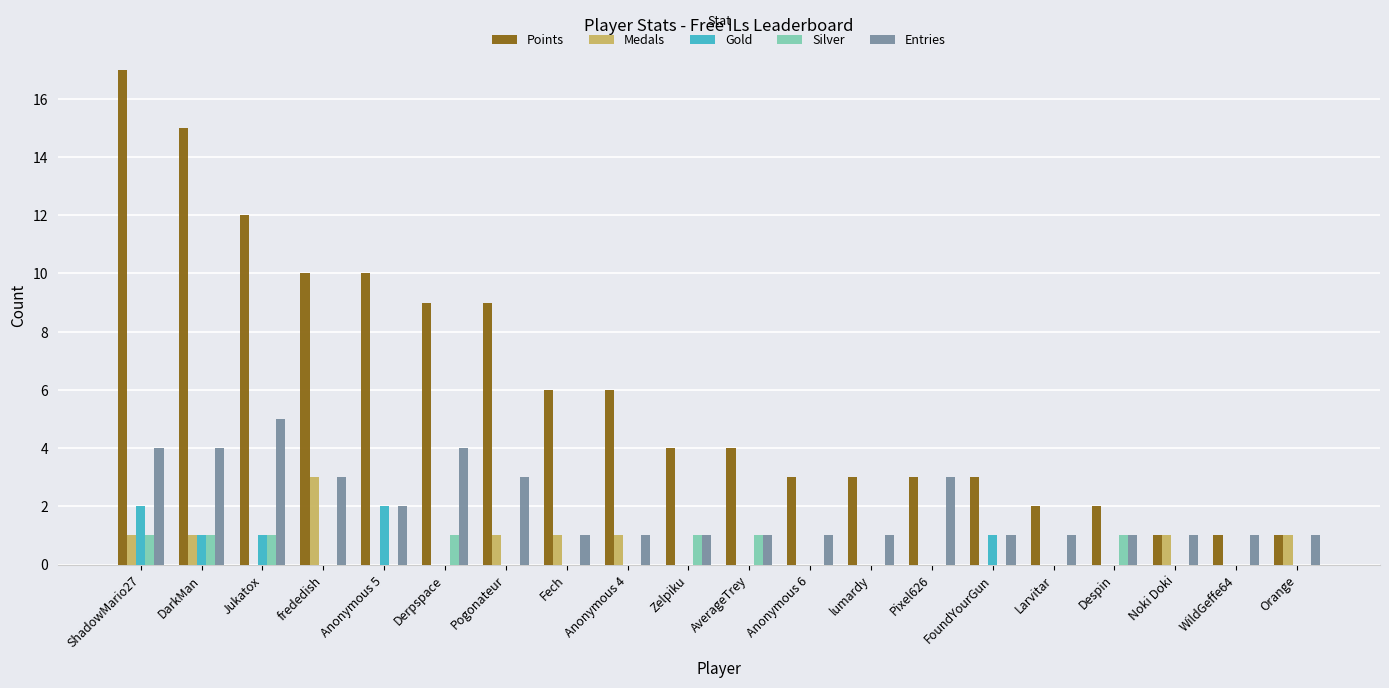

True or false: Medals has a value of -1 at lumardy.

False